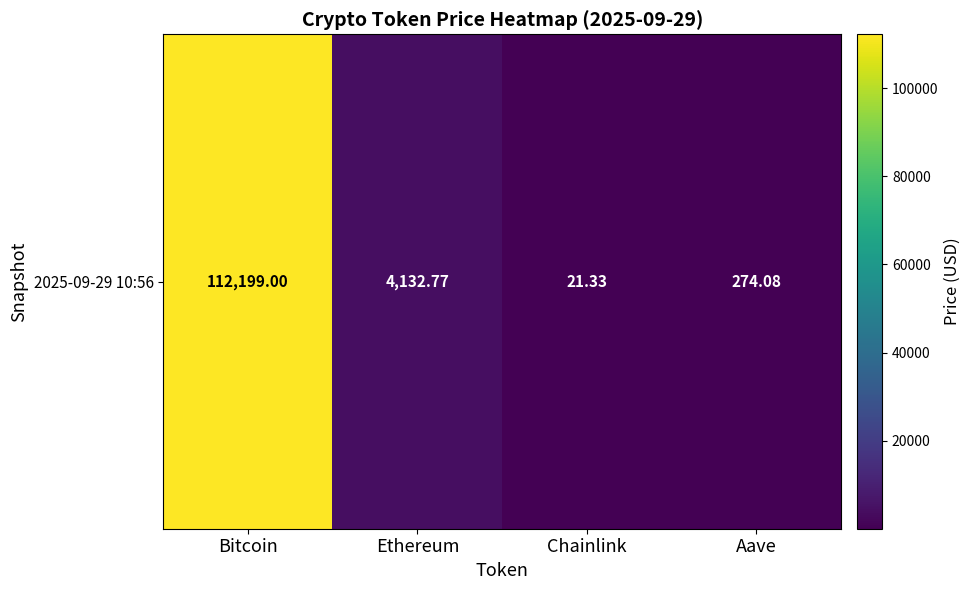

Reading left to right, what are all the values shown in this chart?

Bitcoin=112199.0	Ethereum=4132.8	Chainlink=21.3	Aave=274.1